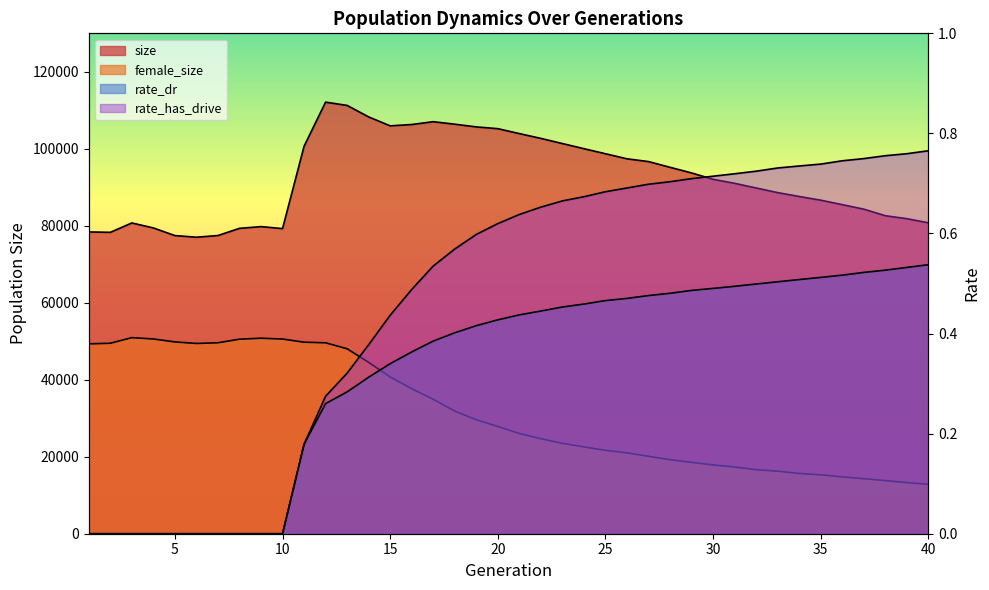

List the labels in order of size value, largest first.

12, 13, 14, 17, 18, 16, 15, 19, 20, 21, 22, 23, 11, 24, 25, 26, 27, 28, 29, 30, 31, 32, 33, 34, 35, 36, 37, 38, 39, 40, 3, 9, 4, 8, 10, 1, 2, 7, 5, 6